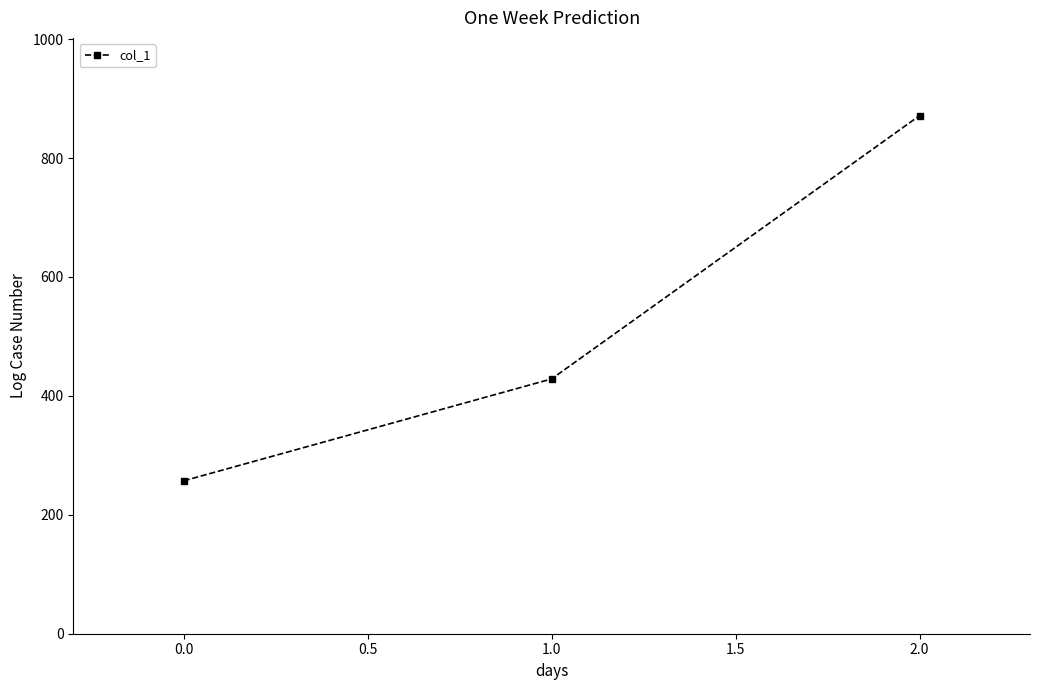

Reading right to left, list all the values displayed in this chart.

871.4	428.6	257.1